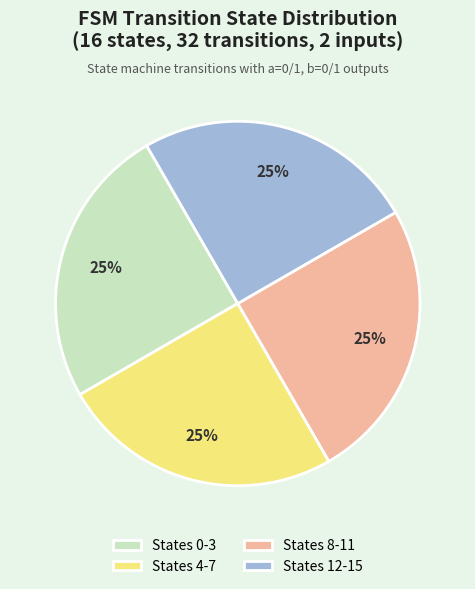

Does any single category account for the majority?

No